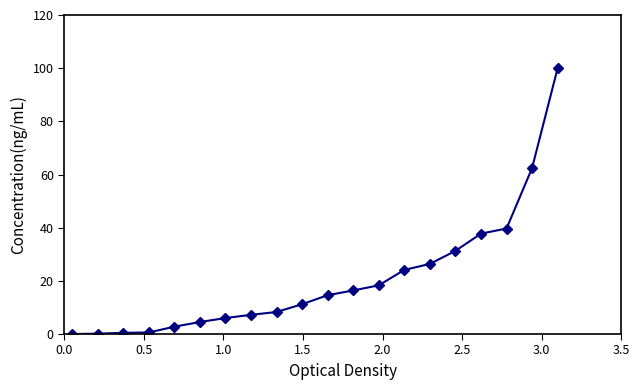

How many lines are shown in the chart?

1